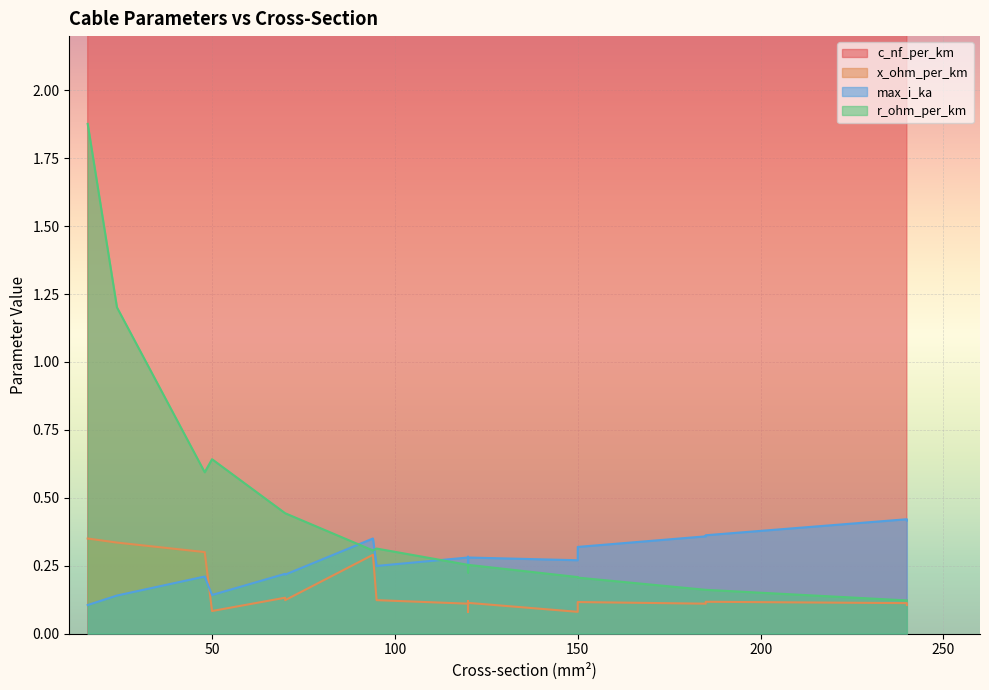

True or false: x_ohm_per_km has a value of 0.1 at 185.

True